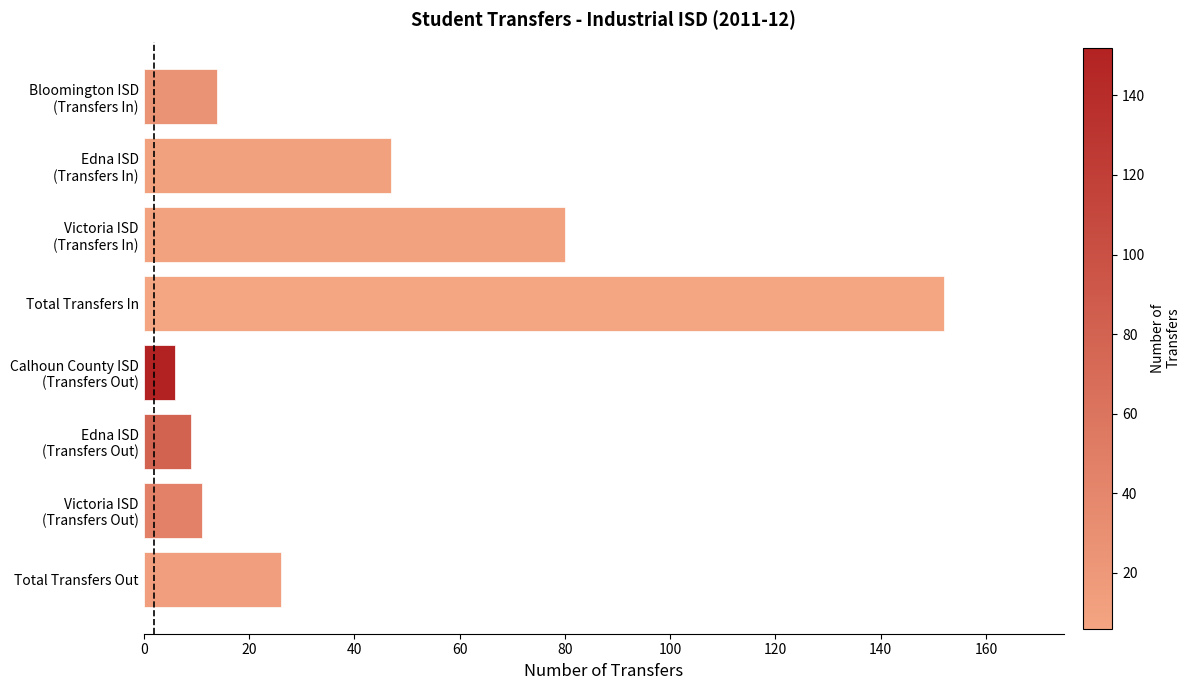

Which label corresponds to the largest value in the chart?

Total Transfers In